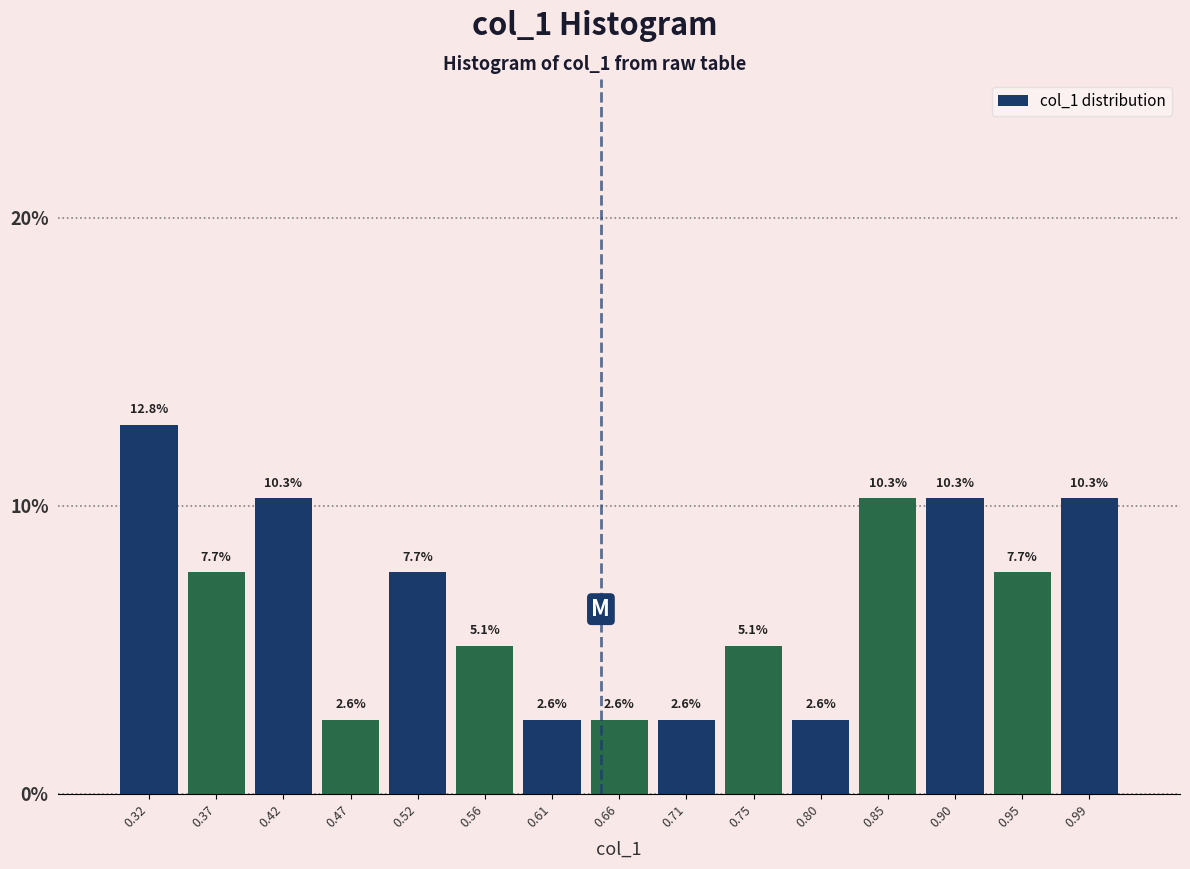

Reading left to right, transcribe this chart: for each bar, give the range it covers on the x-axis and its height. The bar edges are not printed on the chart, so give them approximately, as read against the axis.

0.300 to 0.350: 12.8
0.350 to 0.395: 7.7
0.395 to 0.445: 10.3
0.445 to 0.490: 2.6
0.490 to 0.540: 7.7
0.540 to 0.590: 5.1
0.590 to 0.635: 2.6
0.635 to 0.685: 2.6
0.685 to 0.730: 2.6
0.730 to 0.780: 5.1
0.780 to 0.825: 2.6
0.825 to 0.875: 10.3
0.875 to 0.920: 10.3
0.920 to 0.970: 7.7
0.970 to 1.020: 10.3